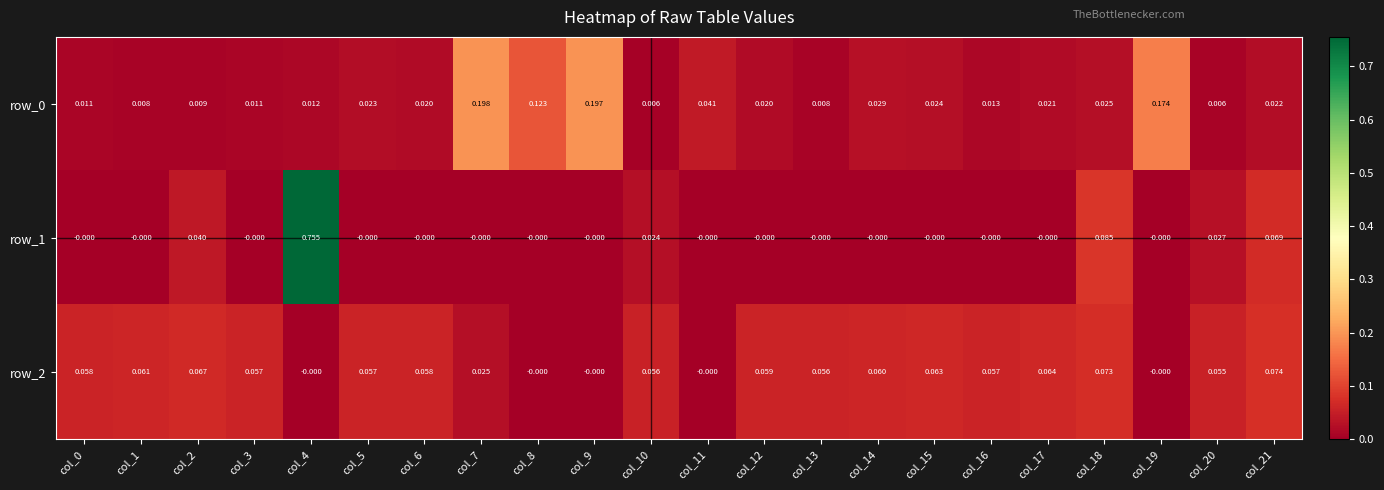

Is the value of row_1 at col_14 greater than the value of row_2 at col_6?

No